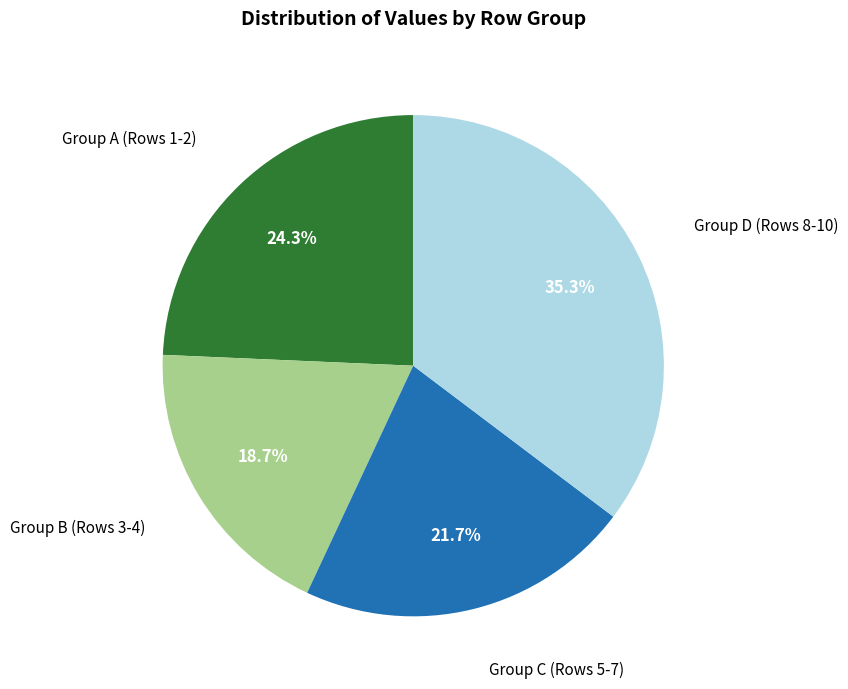

How many segments does this pie chart have?

4